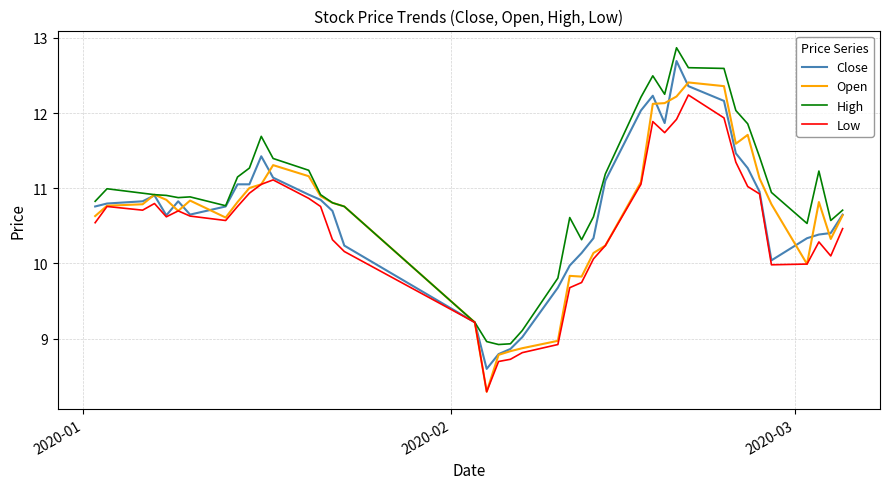

What is the greatest value displayed?

12.9